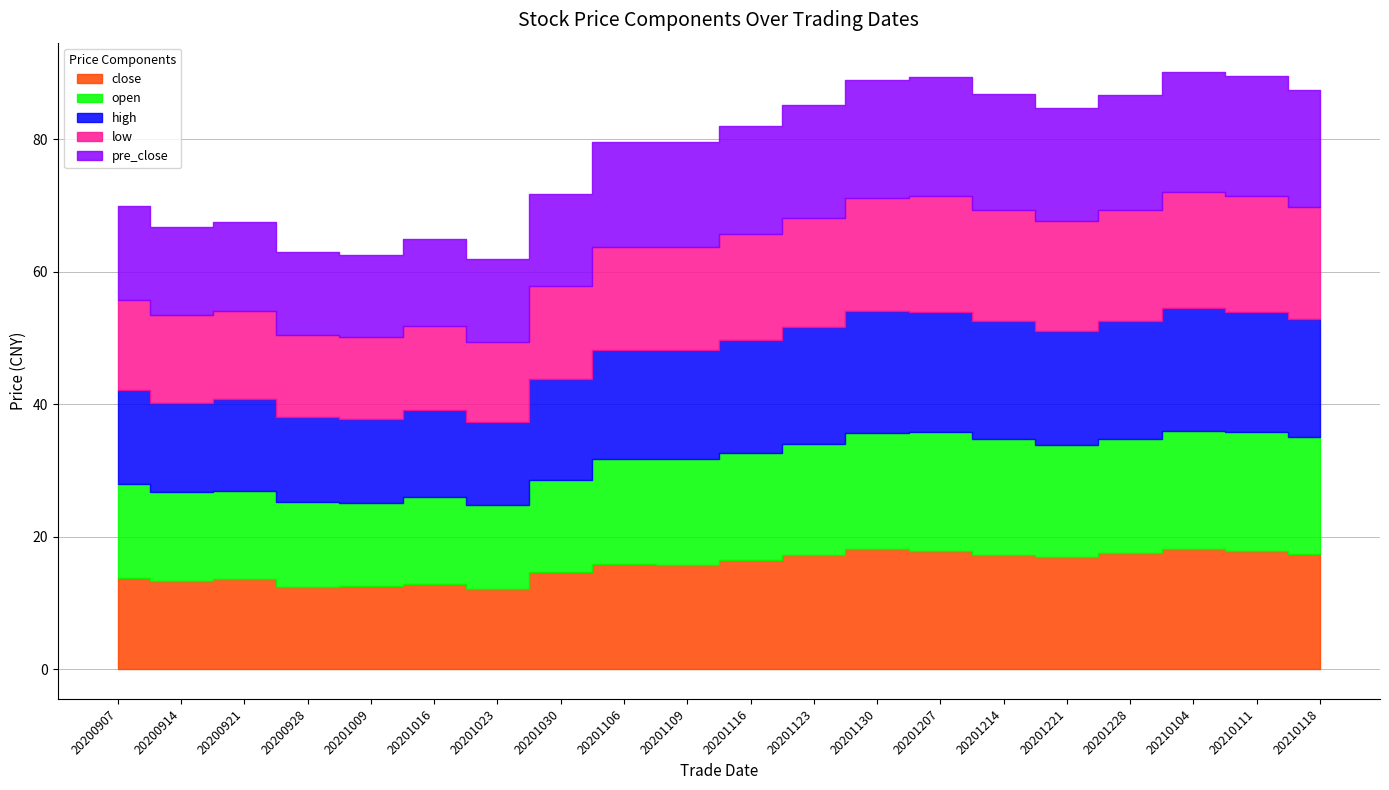

Where does the close series first go above 16?

20201116